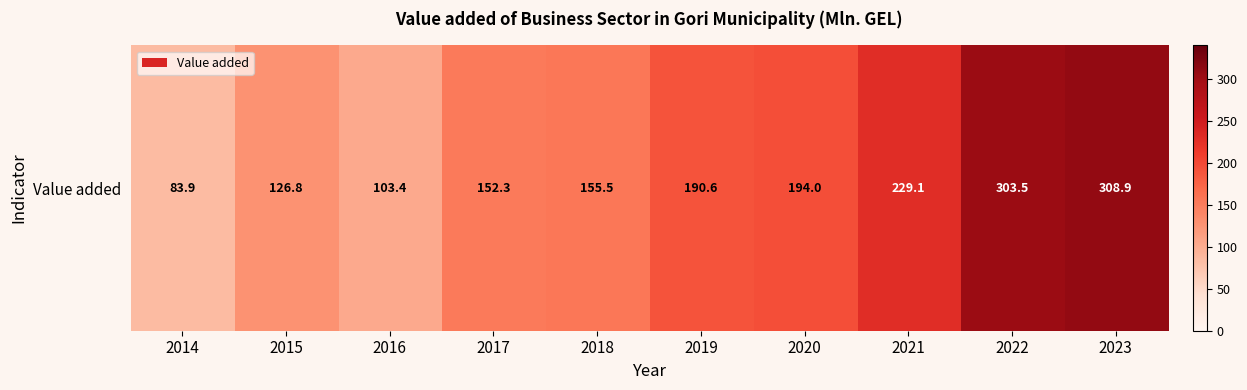

How many data points are less than 190?

5